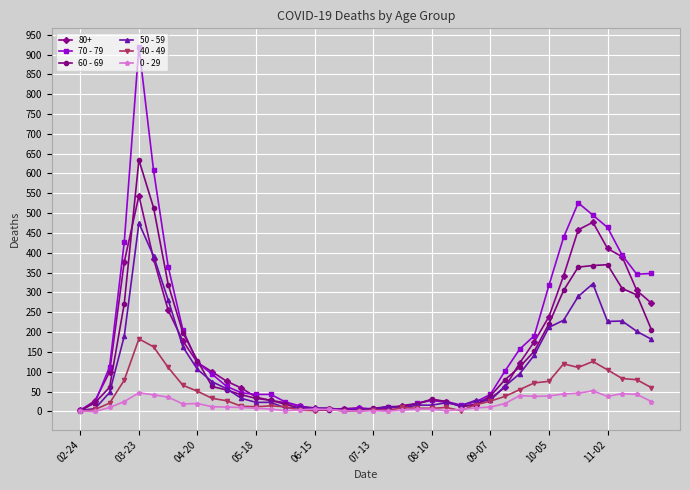

What is the greatest value displayed?

920